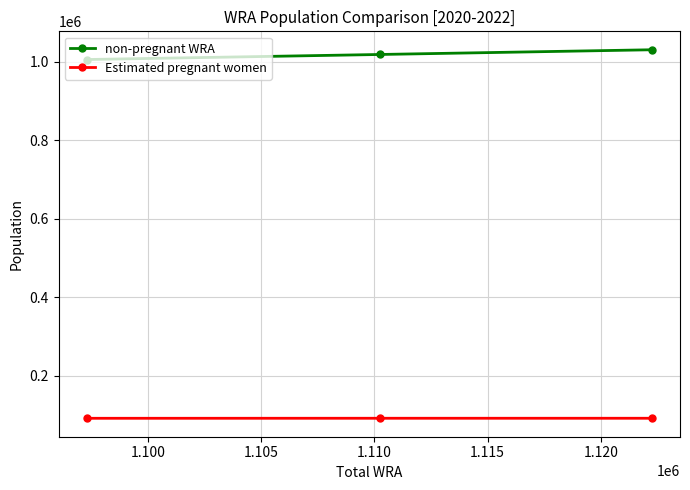

What is the lowest value of the Estimated pregnant women series?

92128.9